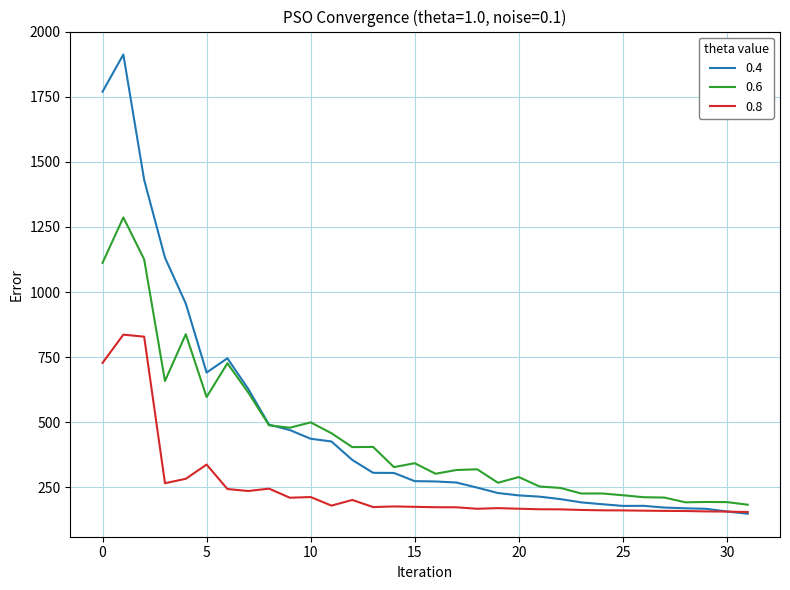

How many series are shown in this chart?

3